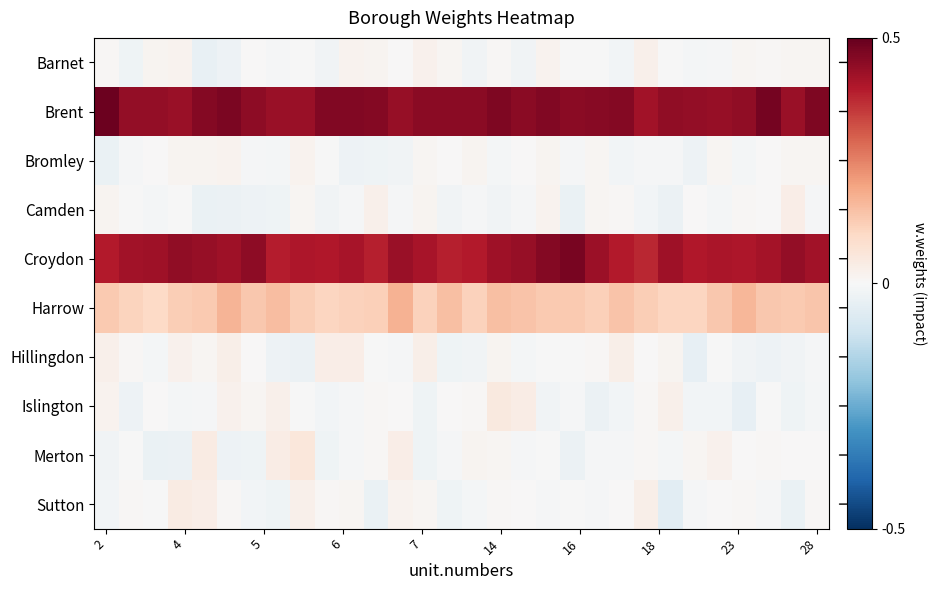

Which series has the widest spread of values?

Croydon